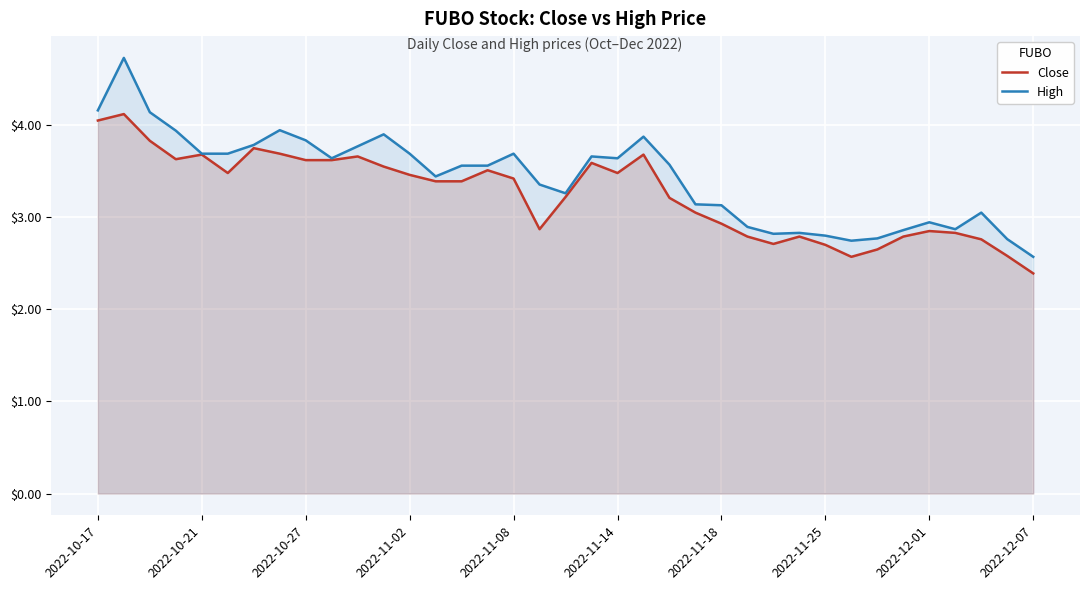

What are all the series names shown in the legend?

Close, High